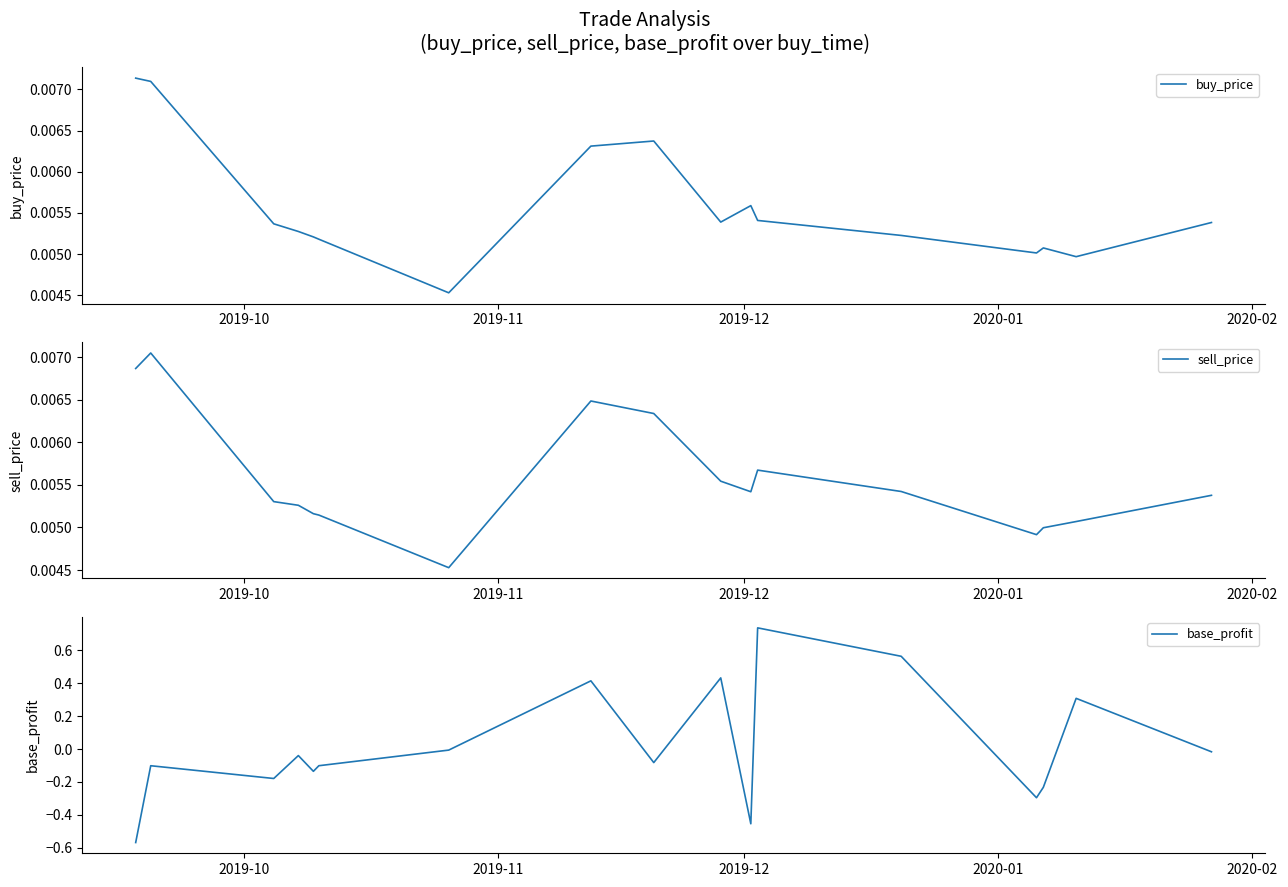

How many data points does each series have?

17